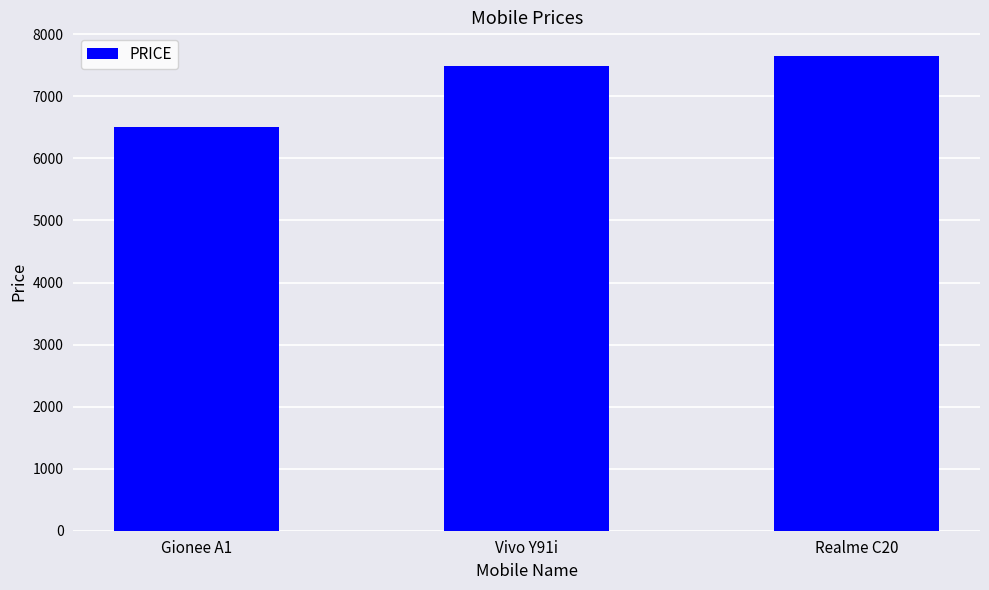

What is the greatest value displayed?

7649